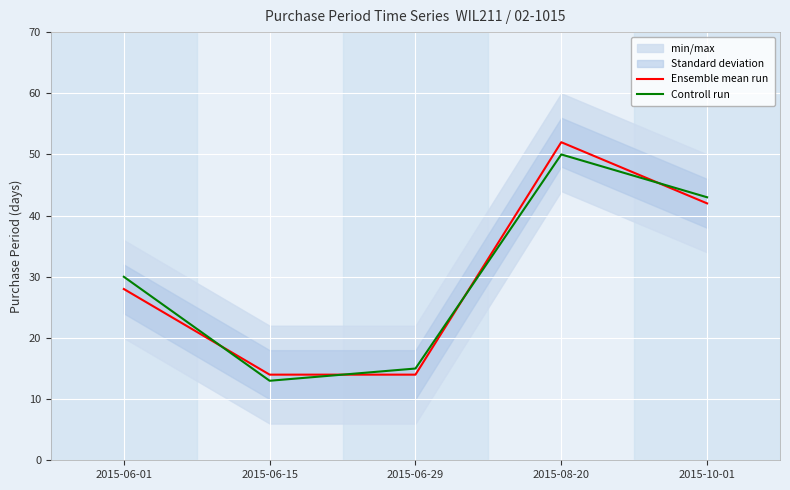

At 2015-06-01, list the series in order from smallest to largest.

Ensemble mean run, Controll run